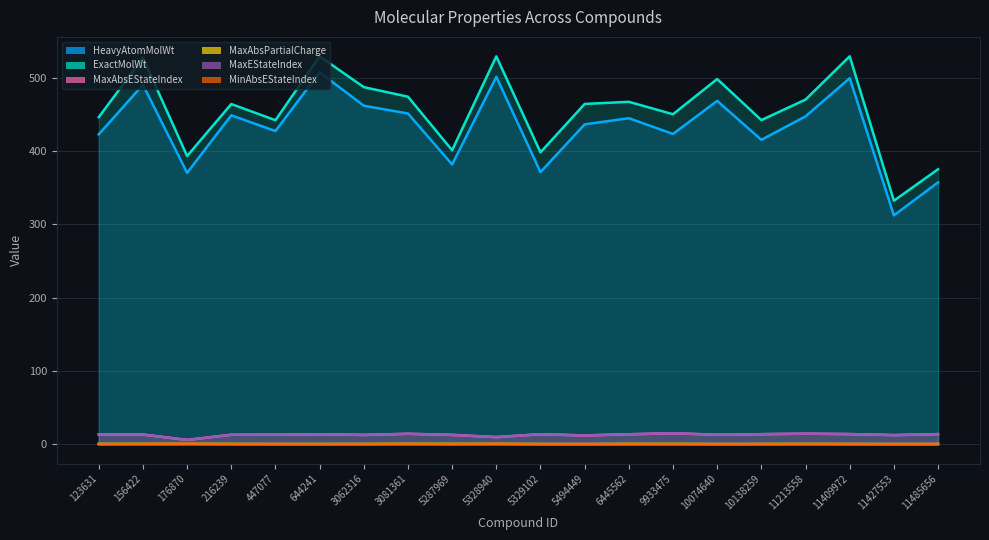

What is the total value across all series at 10074640?

992.9